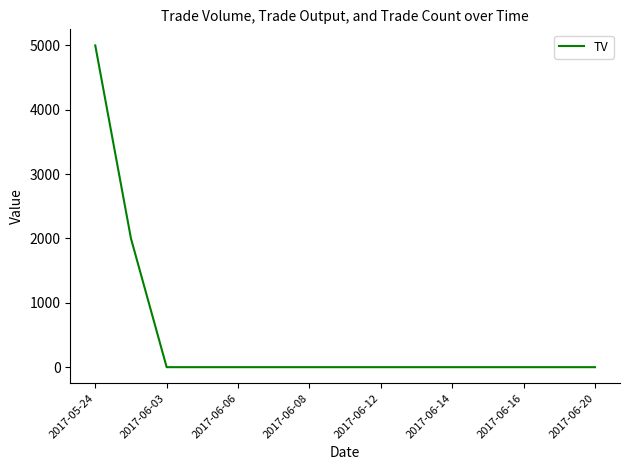

What is the maximum value shown in the chart?

5000